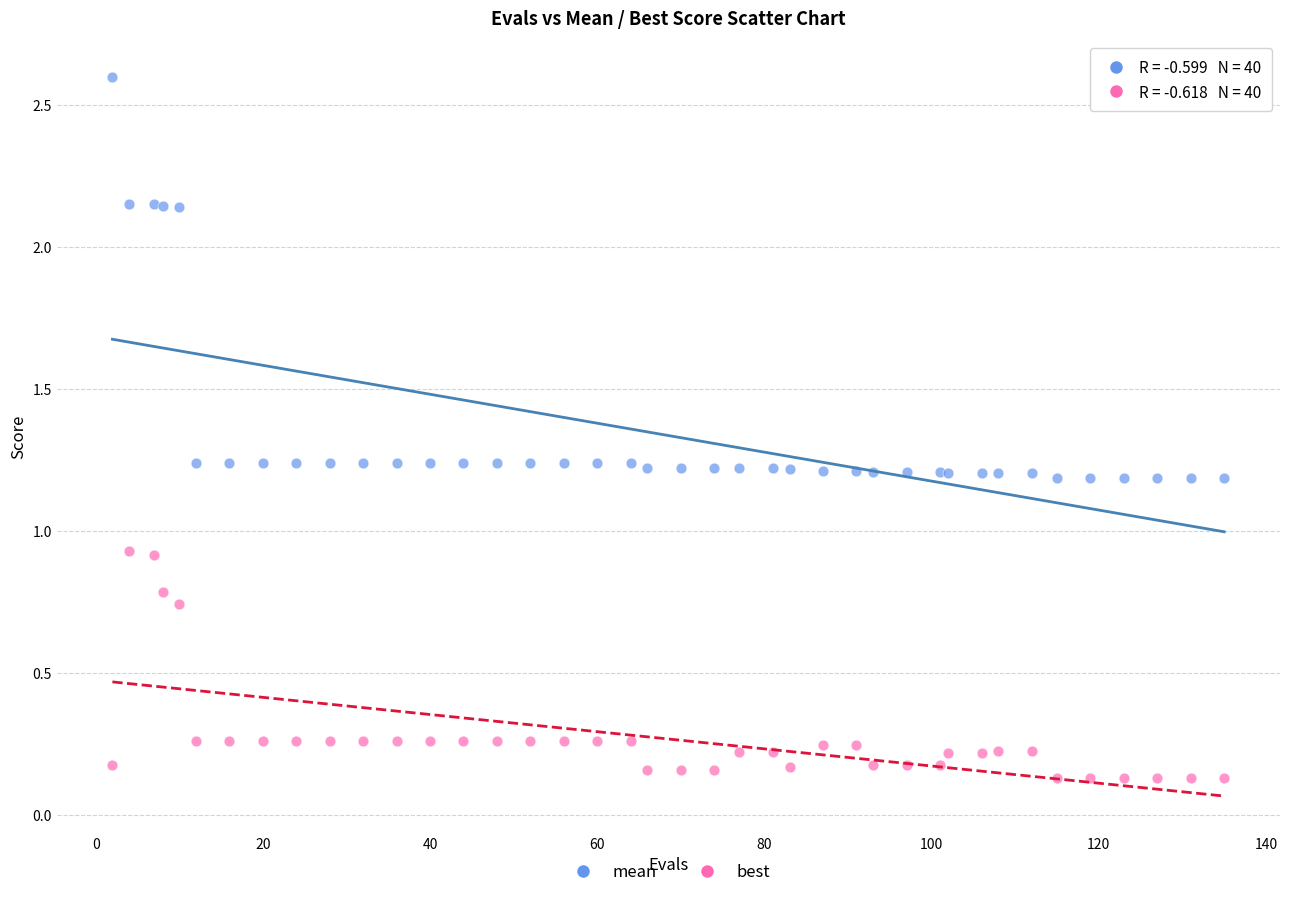

Which series has the largest Y range (max minus min)?

mean